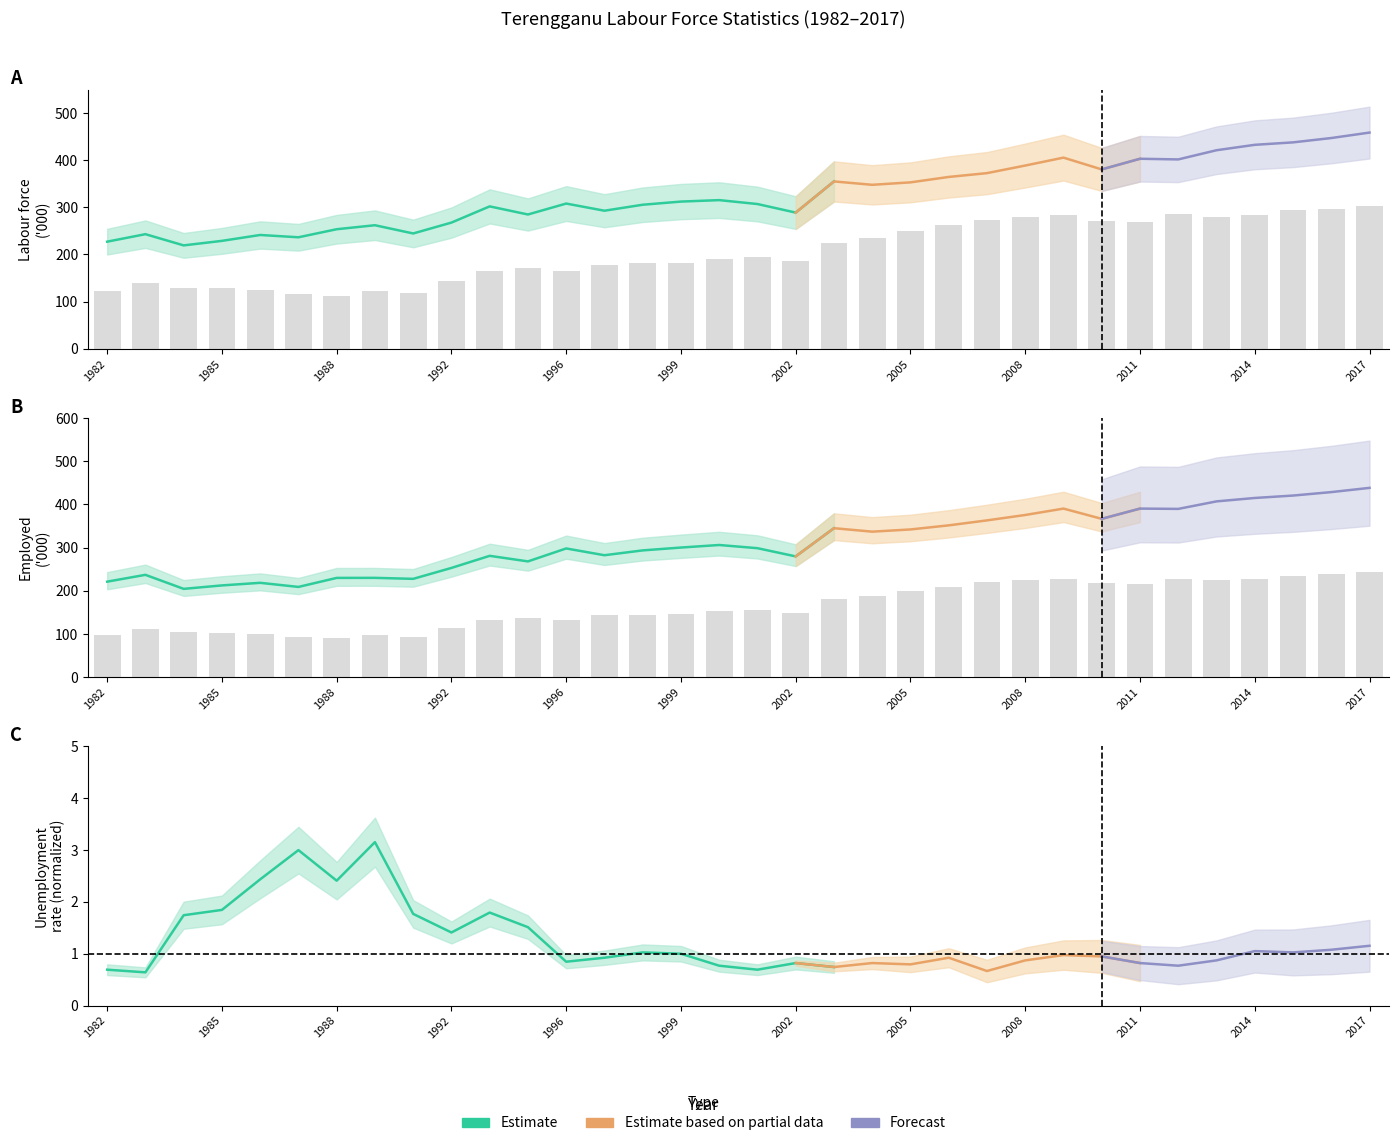

At how many categories does at least one series exceed 233?

14